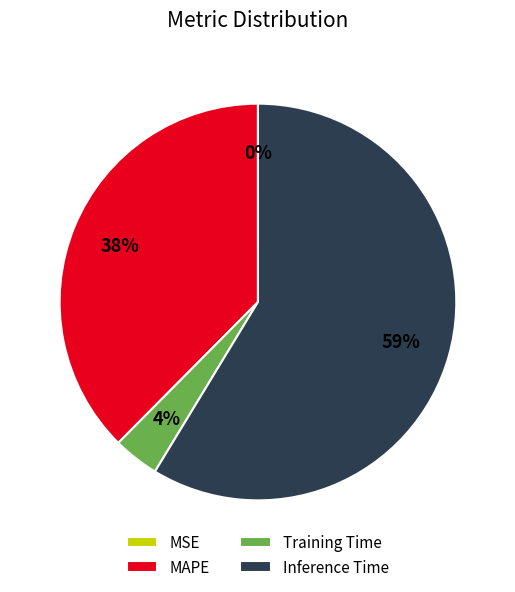

Between Inference Time and Training Time, which is larger?

Inference Time